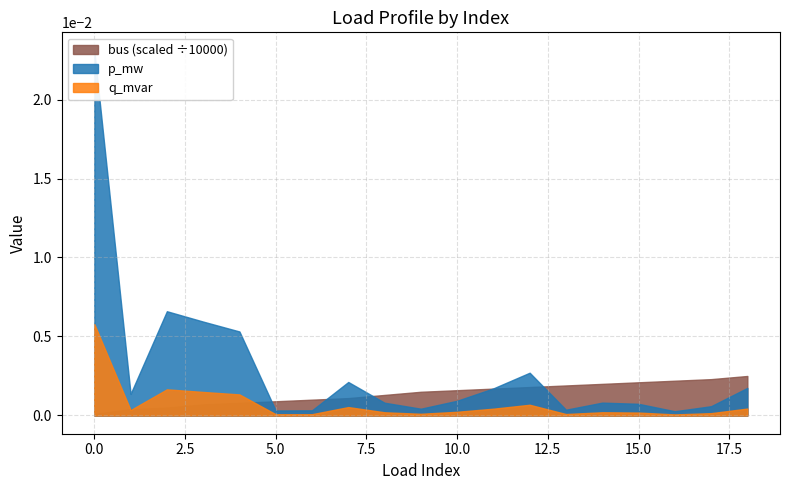

True or false: q_mvar and p_mw intersect in this chart.

False